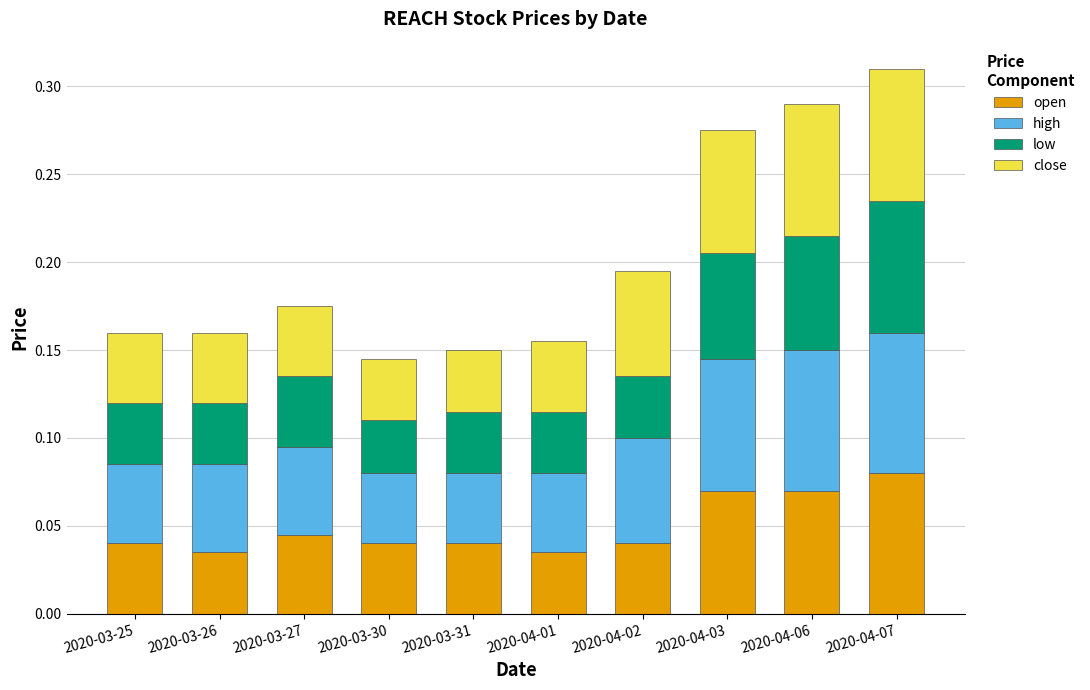

Count the open values in the range 0 to 1.

10